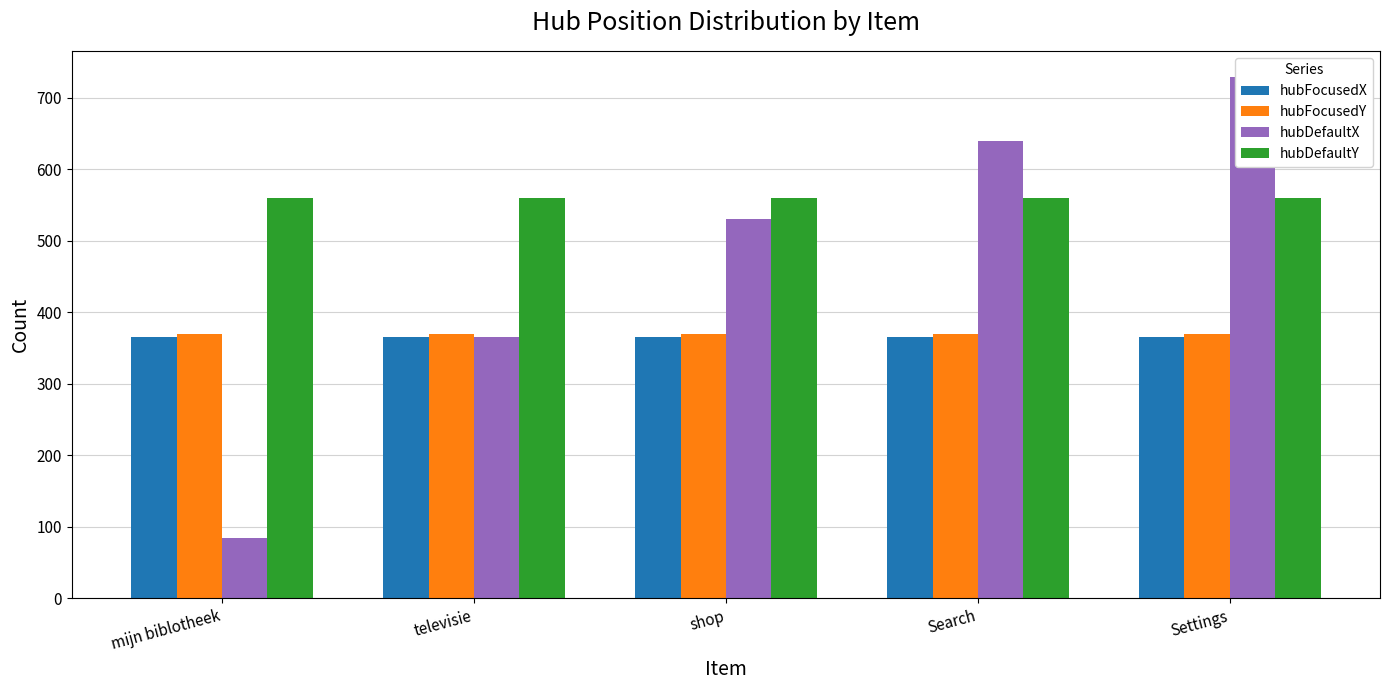

What is the smallest value displayed?

85